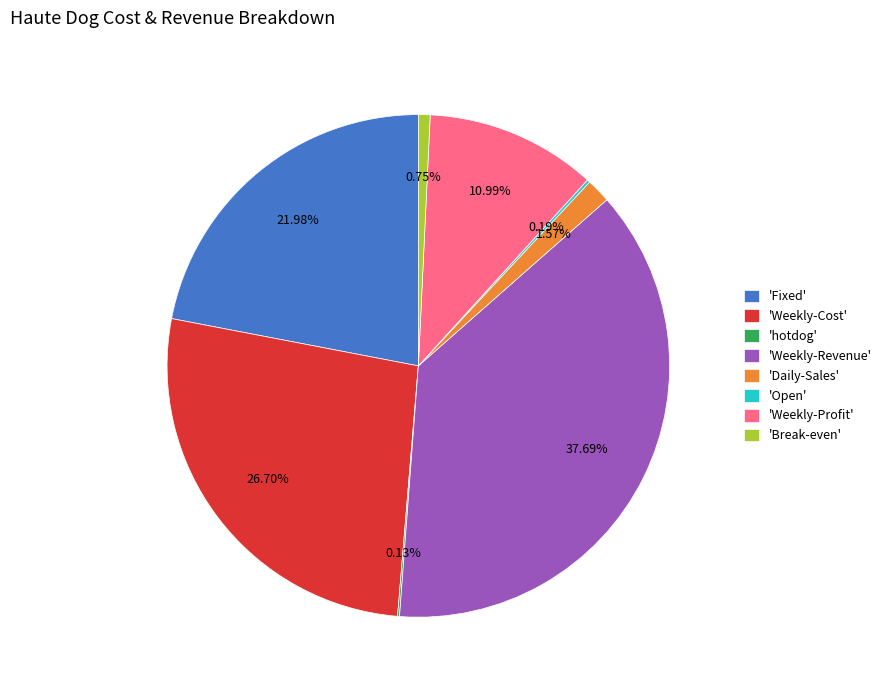

Which slice is the largest?

'Weekly-Revenue'